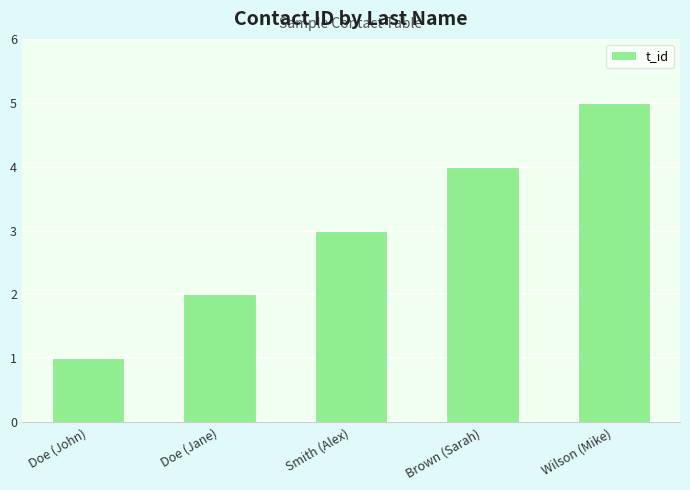

What value does the data have at Smith (Alex)?

3